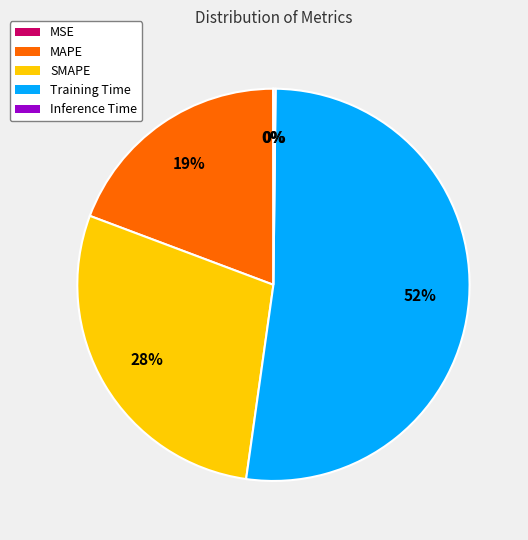

What is the largest slice in the pie chart?

Training Time